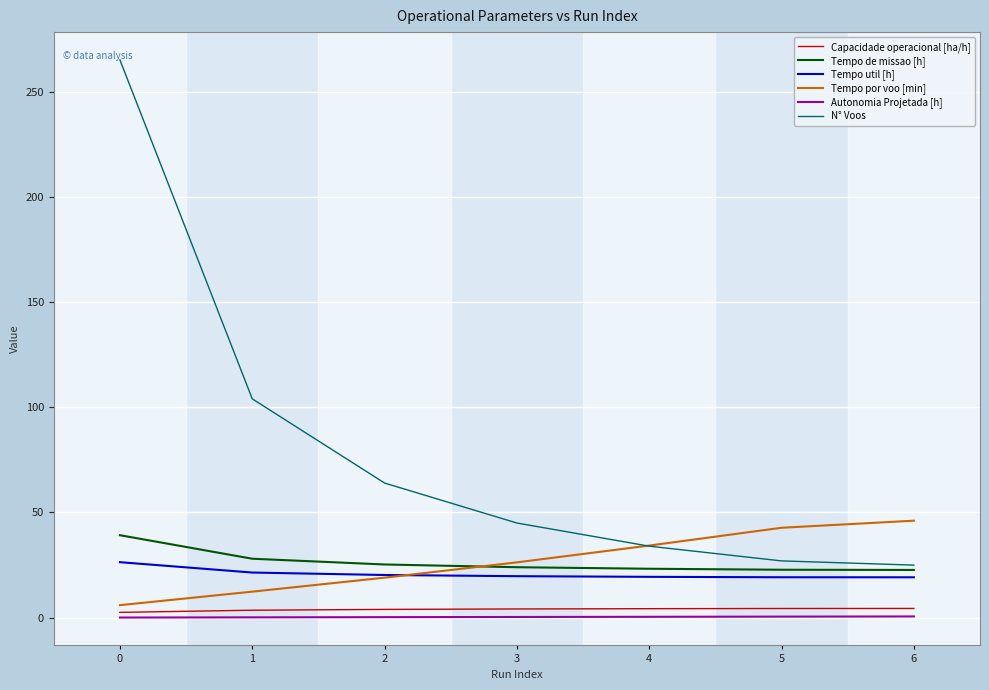

What is the difference between the maximum and minimum values in the N° Voos series?

240.0